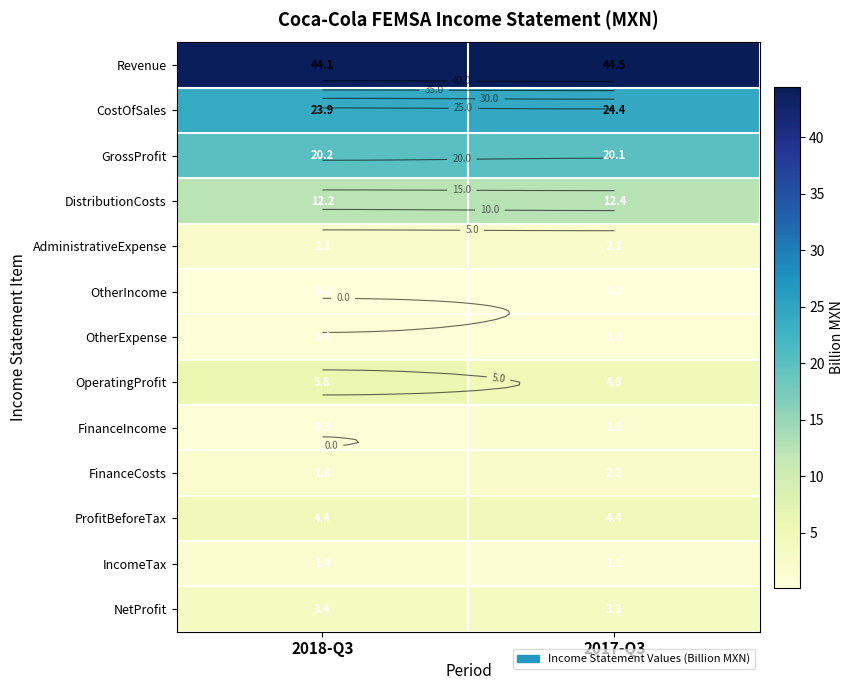

How many values in the FinanceIncome series are below 1?

1